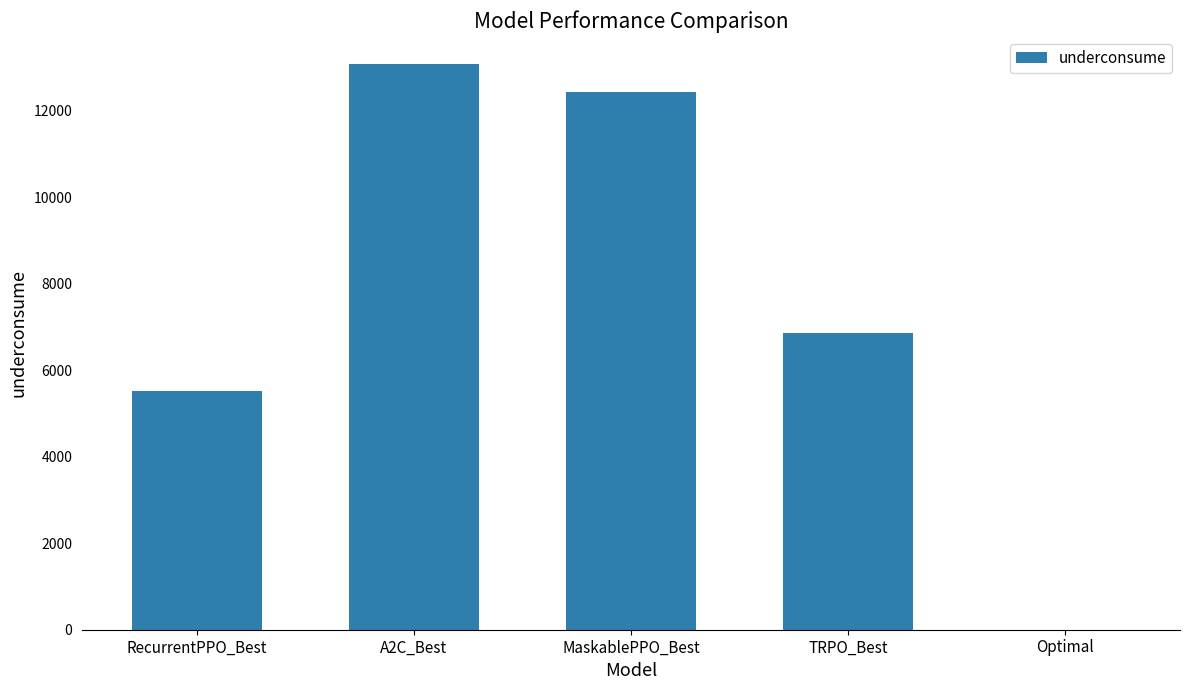

The chart shows a value of 13078.4 at A2C_Best. True or false?

True